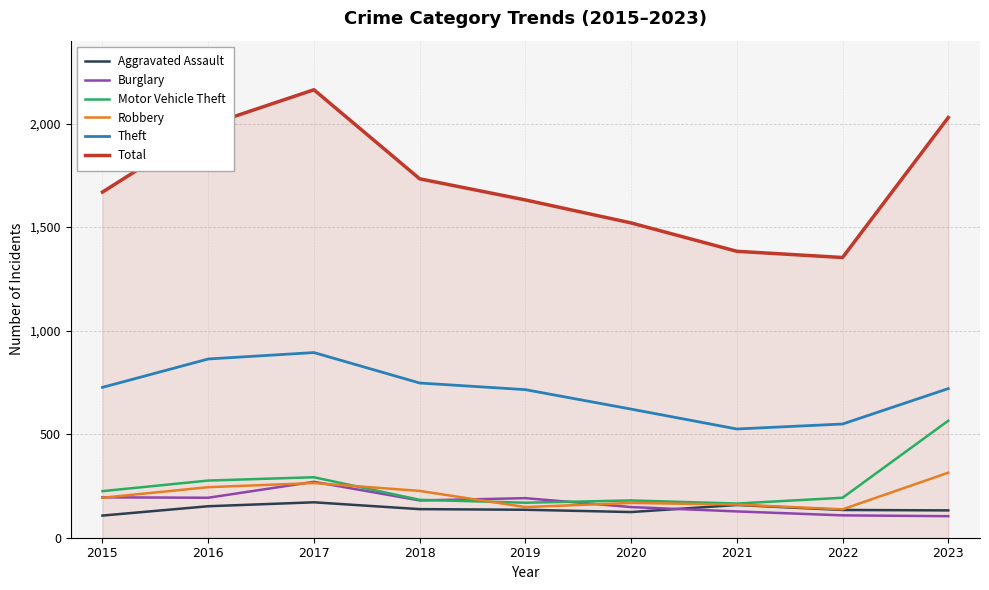

What is the maximum value for Burglary?

270